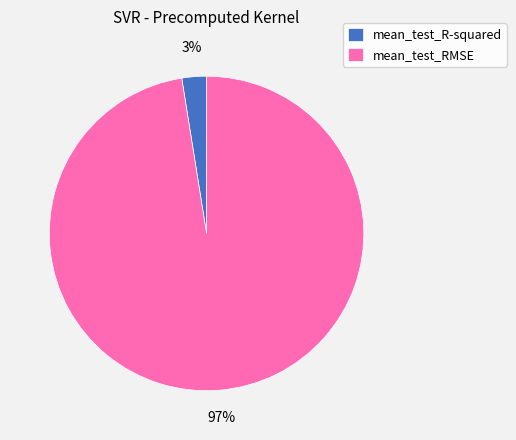

To the nearest percent, what is the average slice percentage?

50%